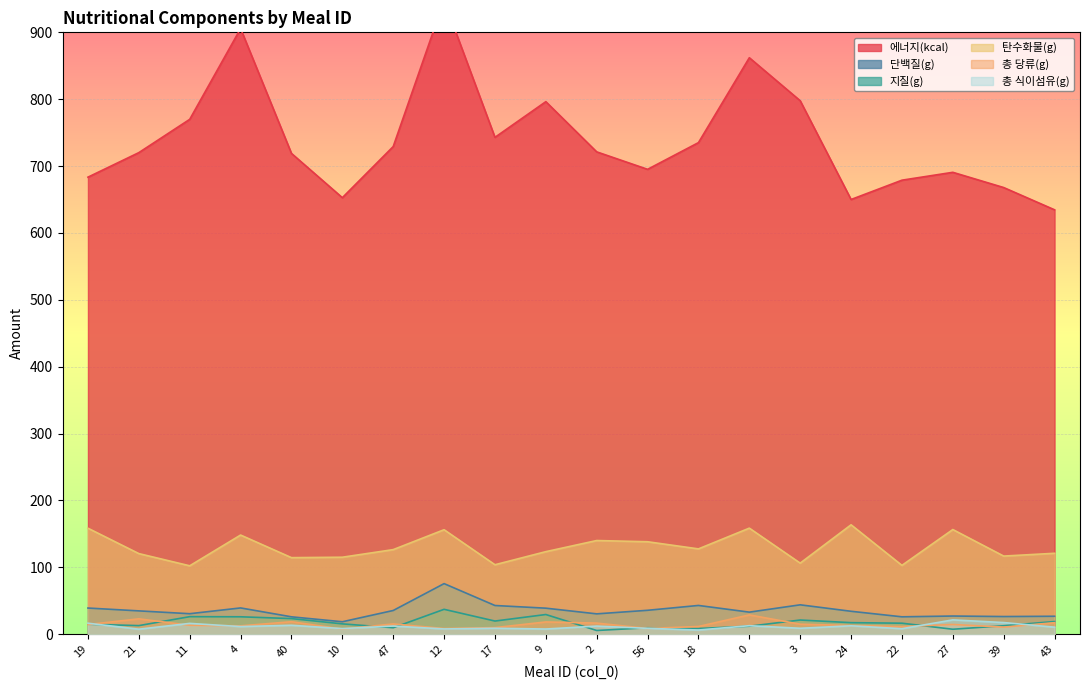

The value of 지질(g) at 11 is 7.5. True or false?

False